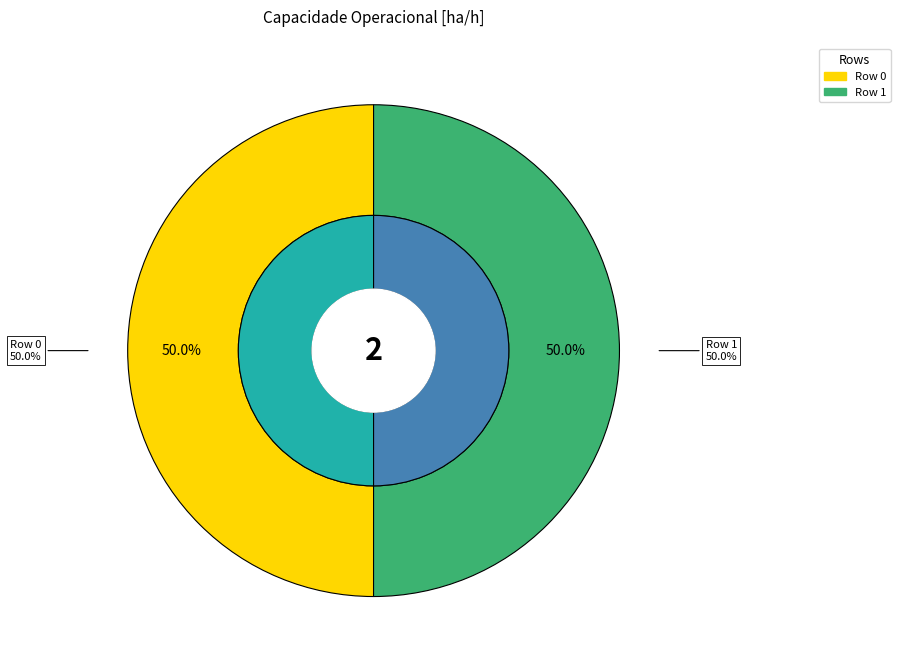

What is the ratio of the value at Row 0 to the value at Row 1?

1.0